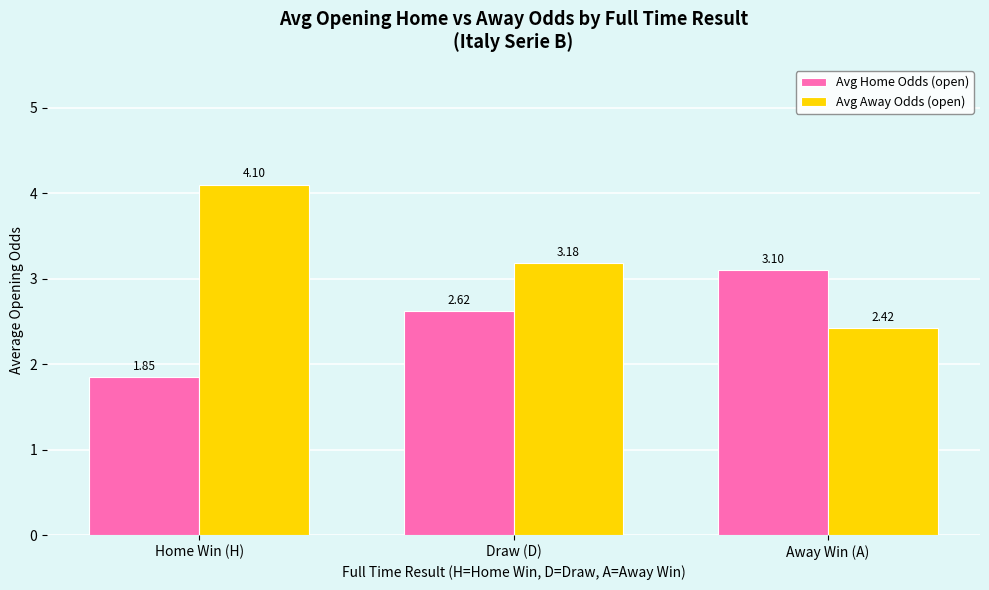

Rank the series by their average value, from highest to lowest.

Avg Away Odds (open), Avg Home Odds (open)